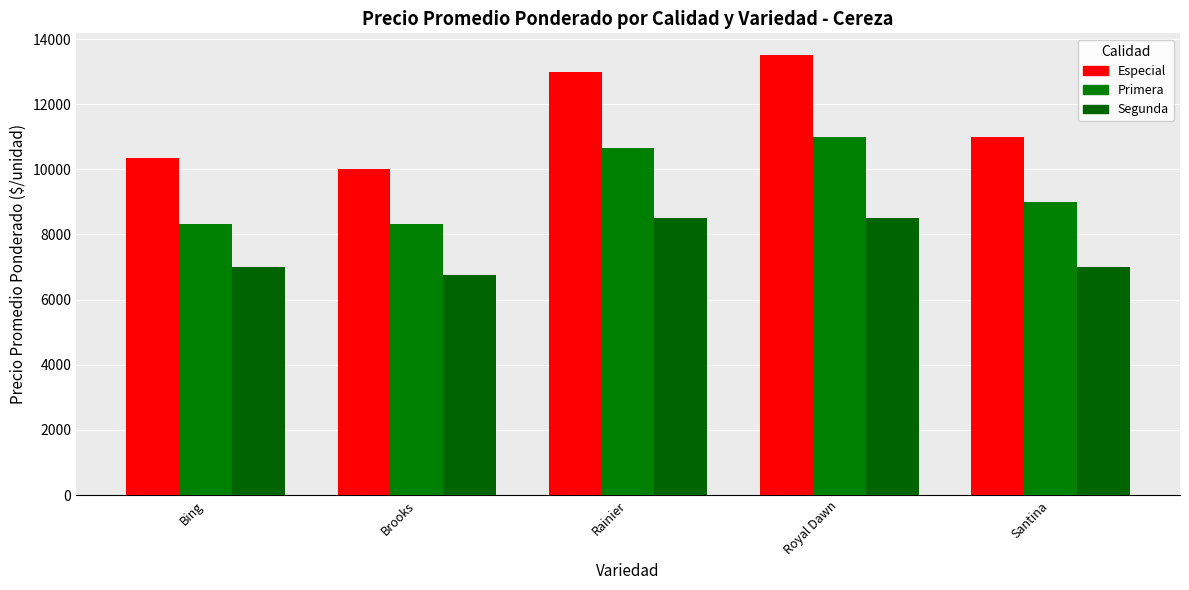

Where is Segunda nearest to the value 7625?

Bing